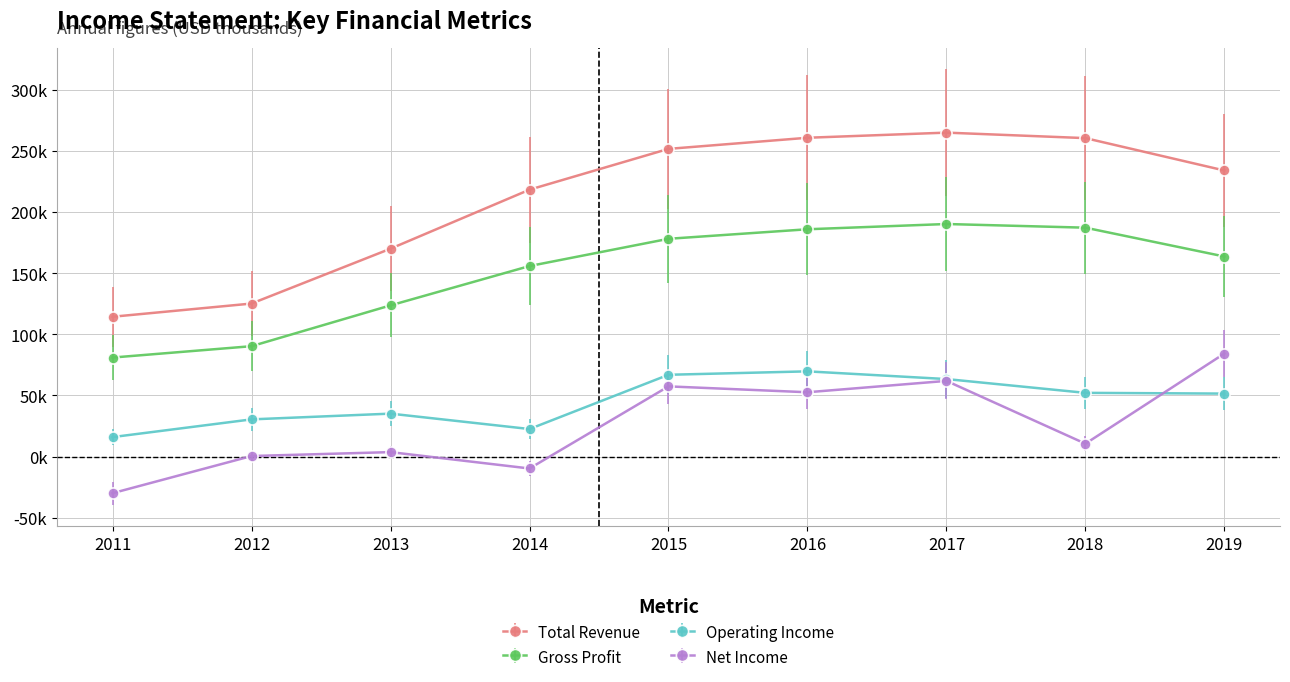

True or false: Total Revenue and Gross Profit cross at least once.

False